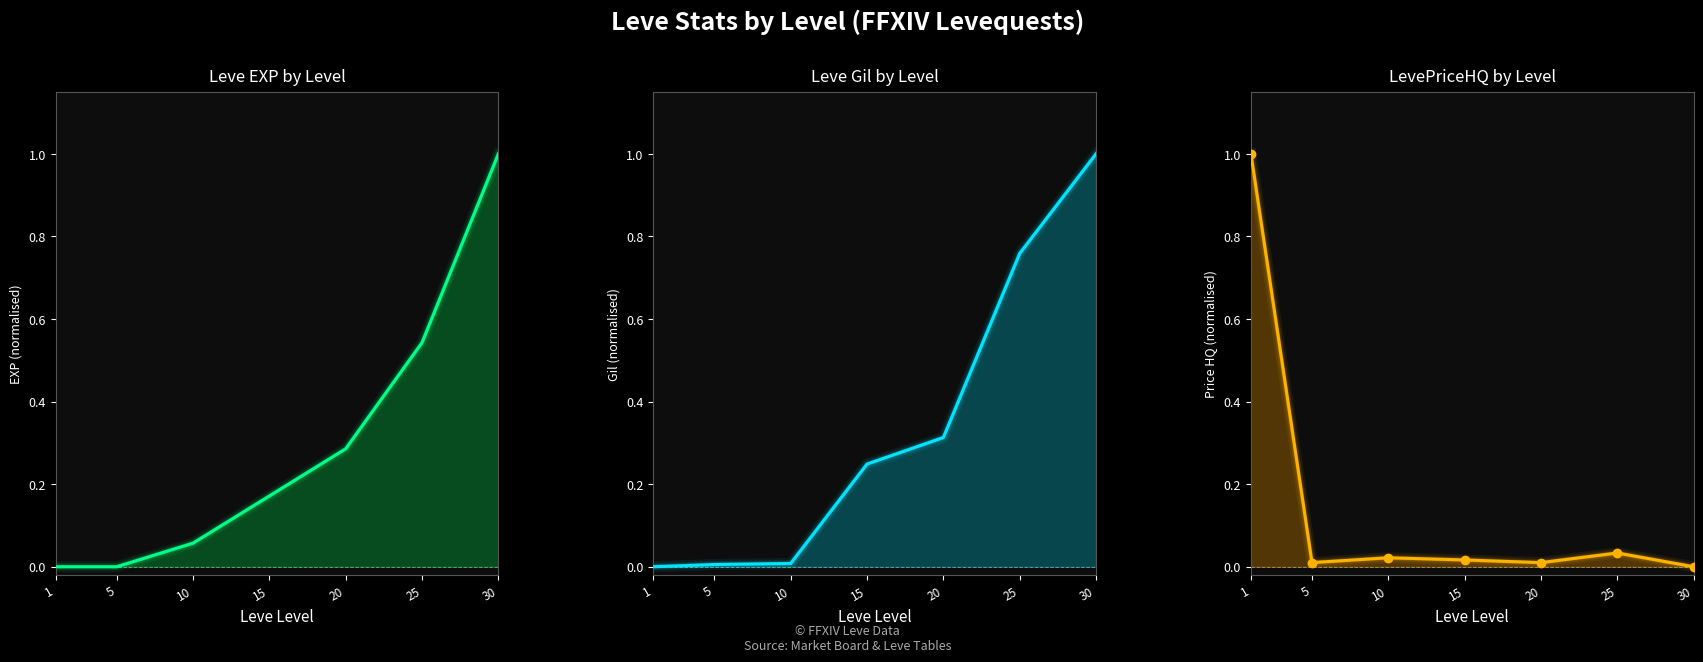

What is the greatest value displayed?

1.0